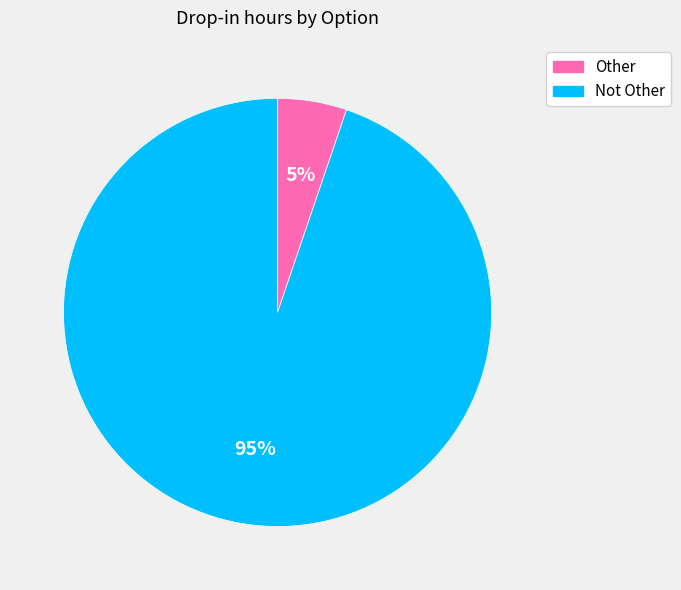

Combined, do Not Other and Other account for over 50%?

Yes